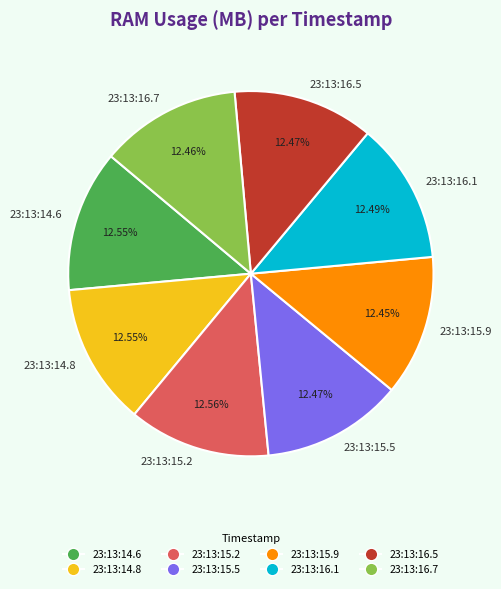

Does any single category account for the majority?

No